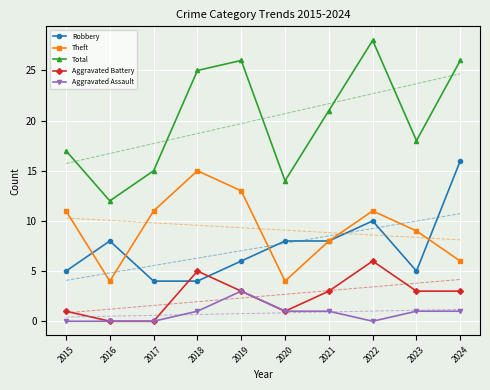

What is the value of the Robbery point at the 7th from the left?

8